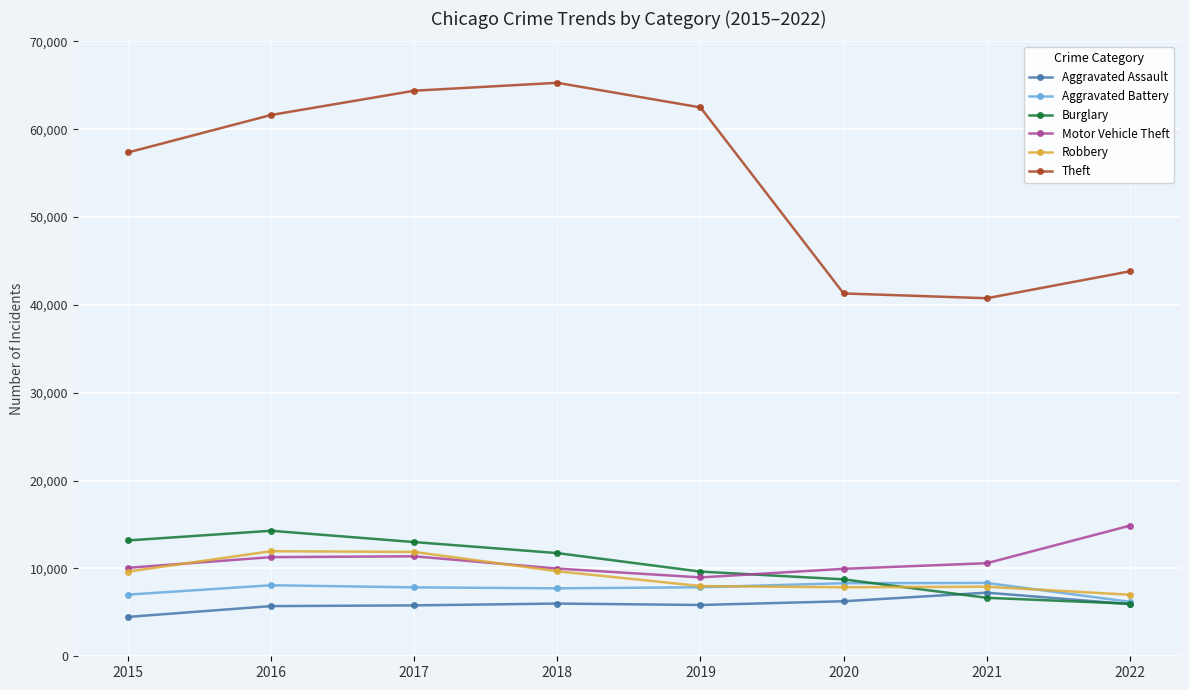

In Theft, how many points are lower than both neighbors (excluding endpoints)?

1